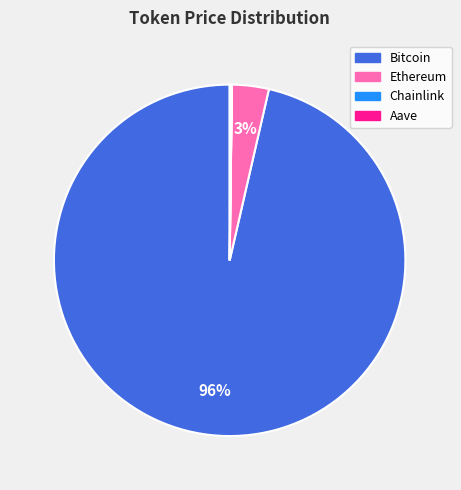

Which category has the biggest portion of the pie?

Bitcoin